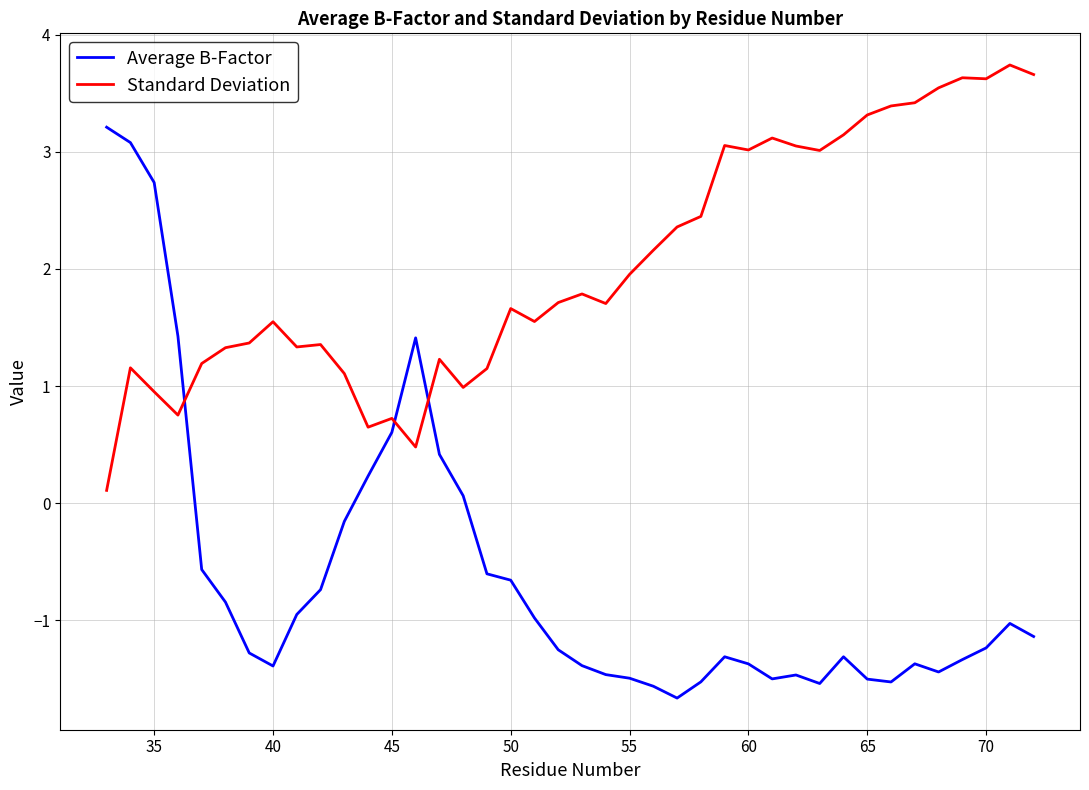

How many lines are shown in the chart?

2